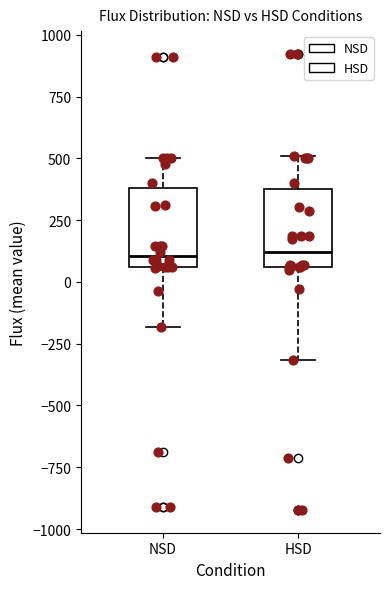

Where does the upper whisker of the box for NSD end on the y-axis? The values are not printed on the chart, so give them approximately, as read against the axis.

500